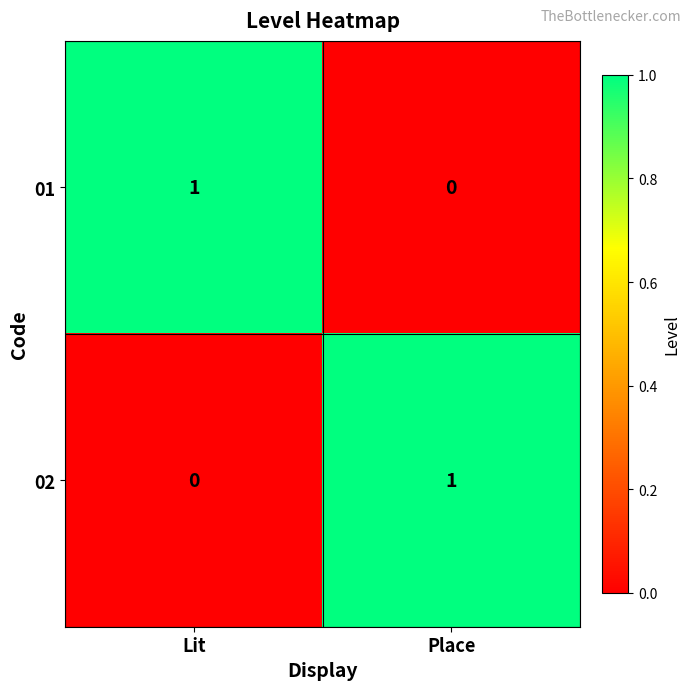

Which category has the lowest value in the 01 series?

Place